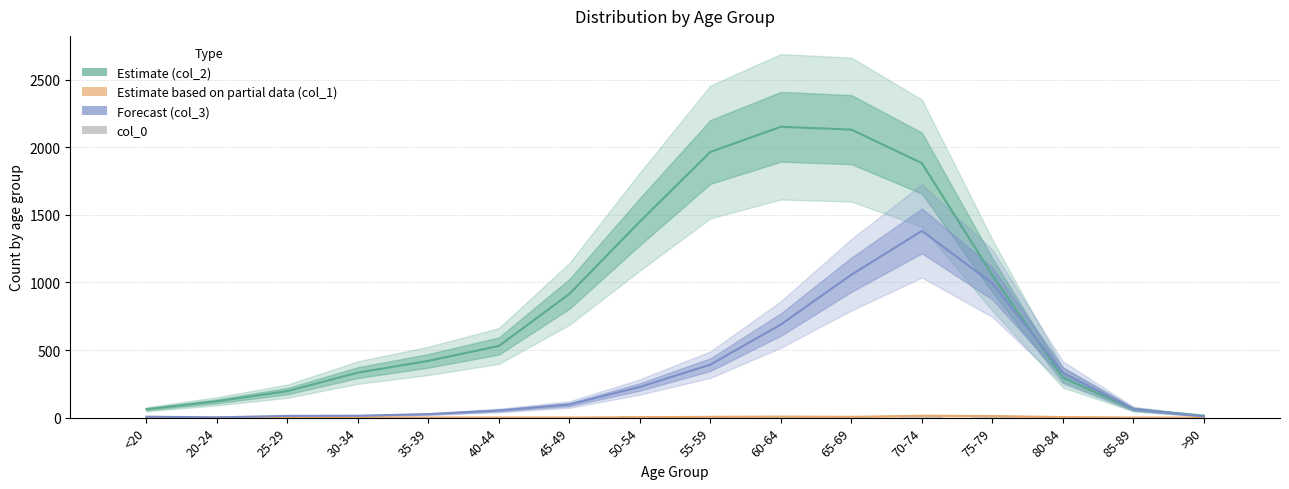

What is the sum of all Estimate (col_2) values?

13581